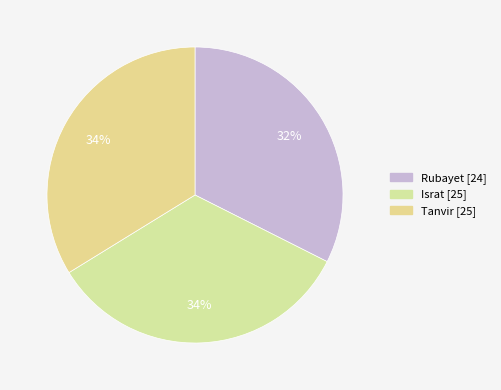

To the nearest percent, what is the average slice percentage?

33%